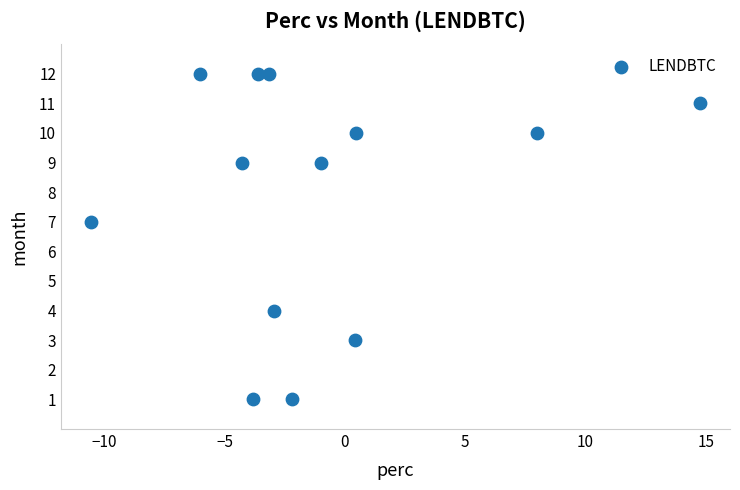

What is the range of Y values (max minus min)?

11